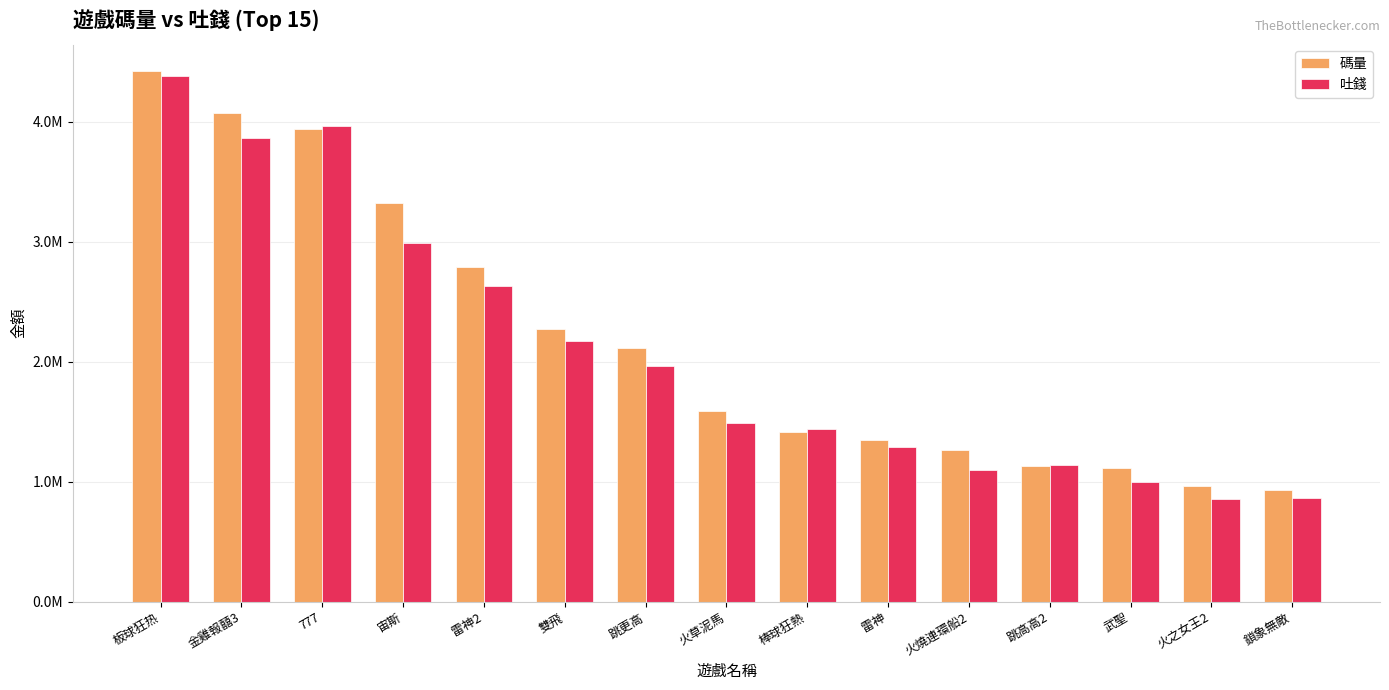

Does the chart contain any negative values?

No